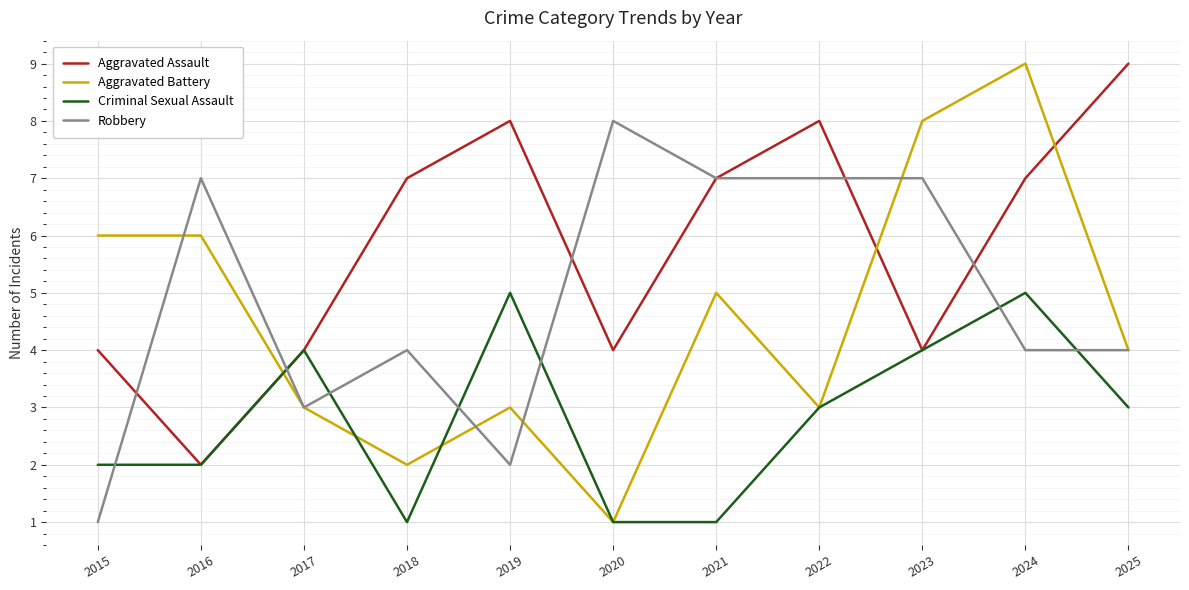

Is the value of Criminal Sexual Assault at 2017 greater than the value of Robbery at 2017?

Yes